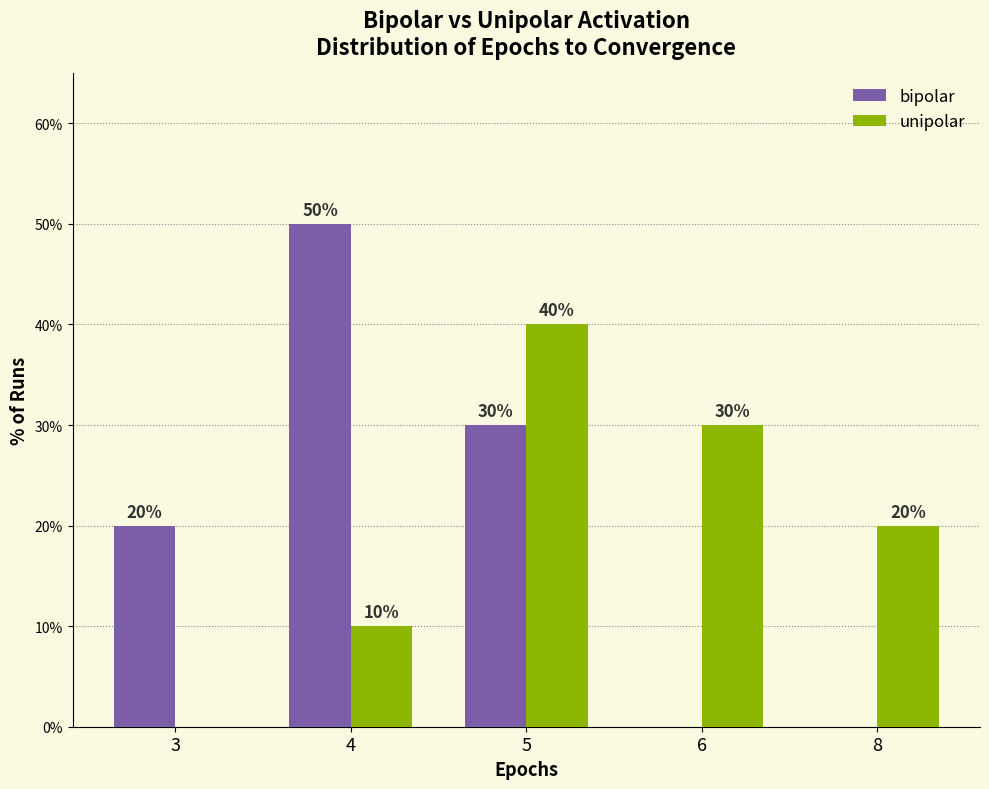

Is it true that unipolar equals 18 at 4?

False